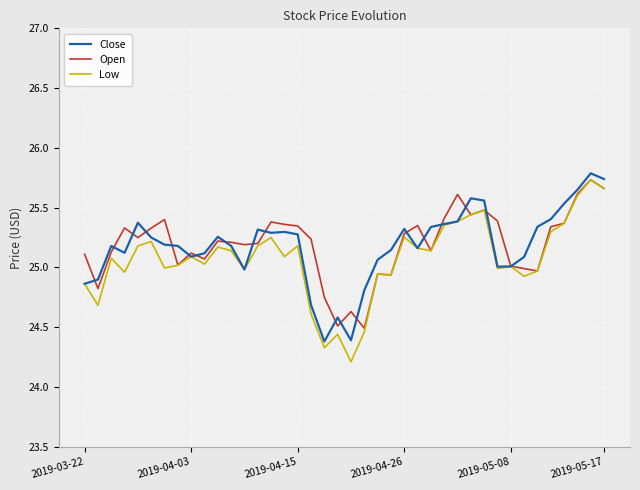

What is the minimum value shown in the chart?

24.2